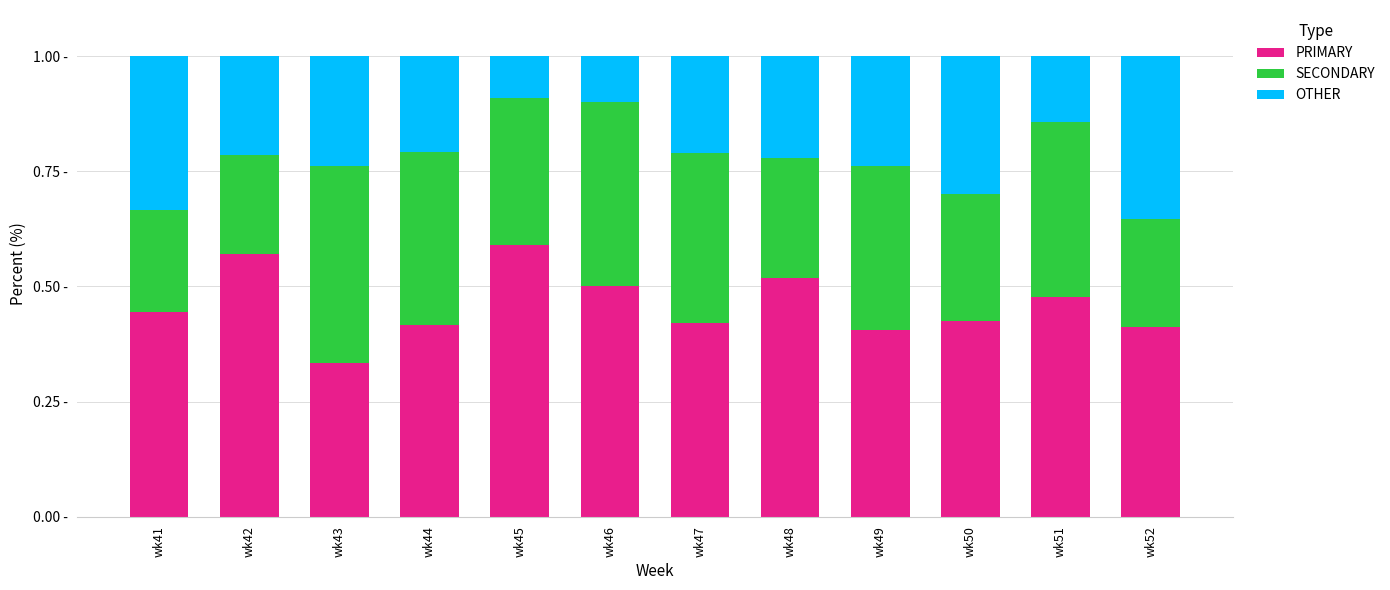

Where is OTHER nearest to the value 22?

wk48